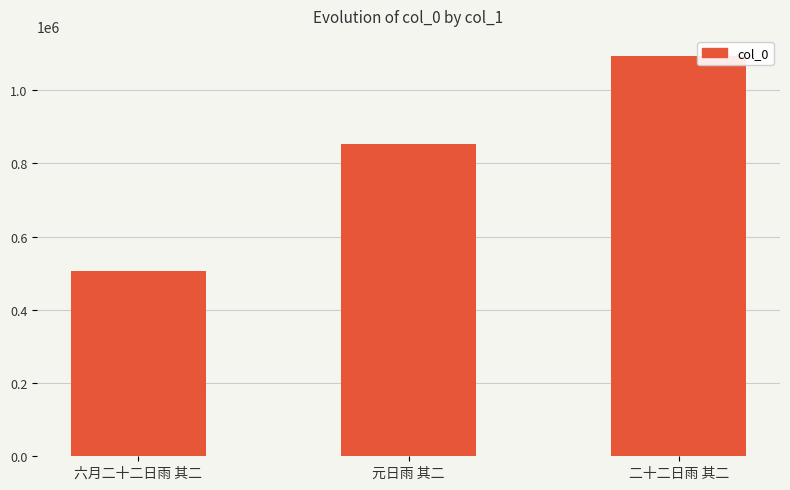

At which category does the chart reach its peak across all series?

二十二日雨 其二